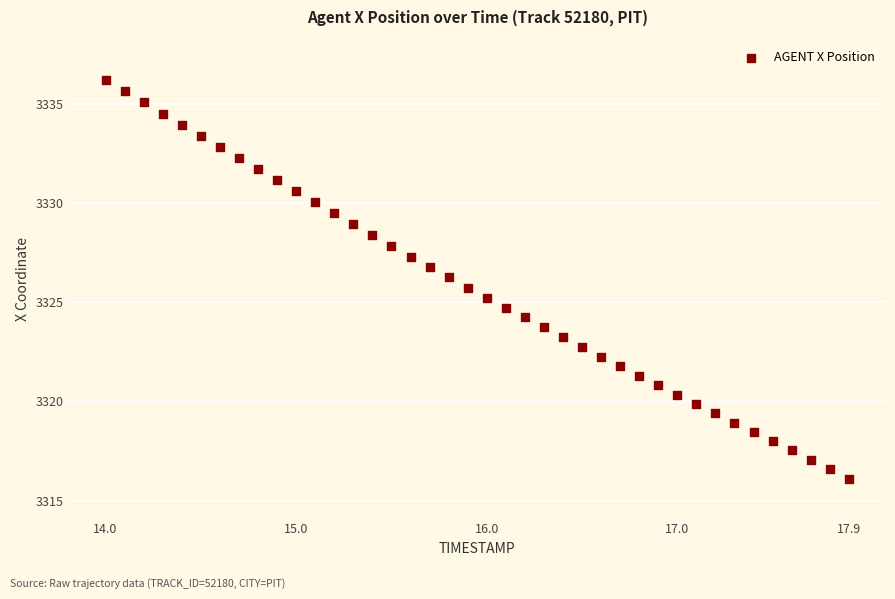

What is the range of X values (max minus min)?

3.9